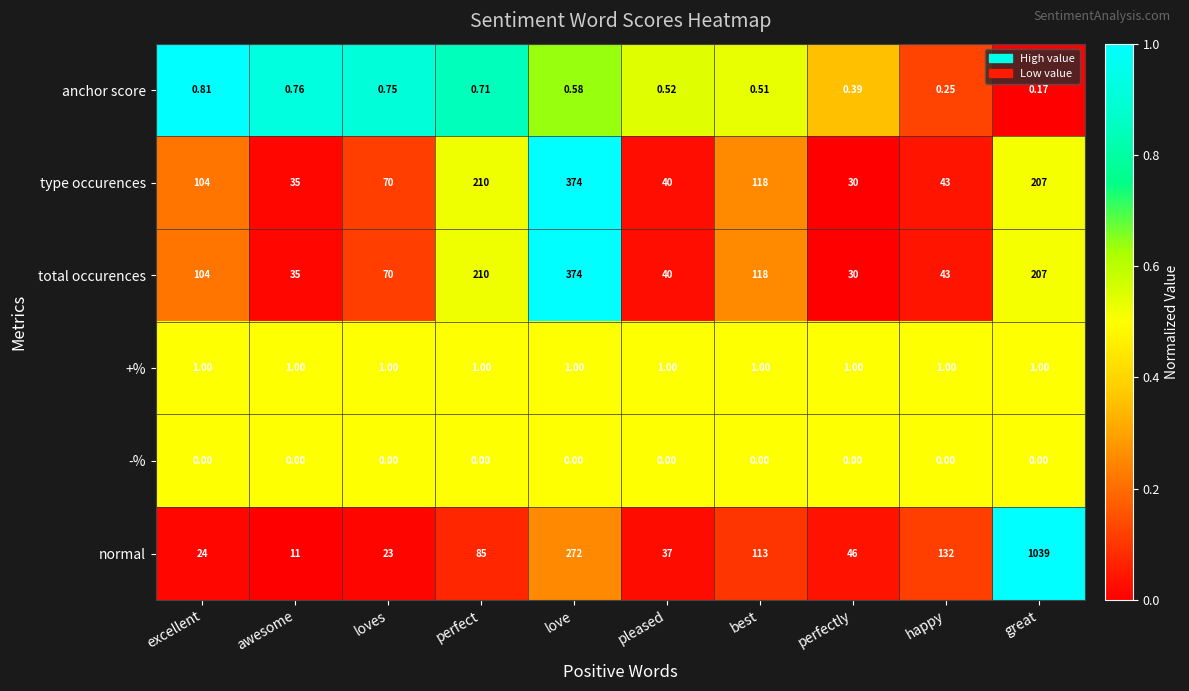

At which label does total occurences reach its peak?

love